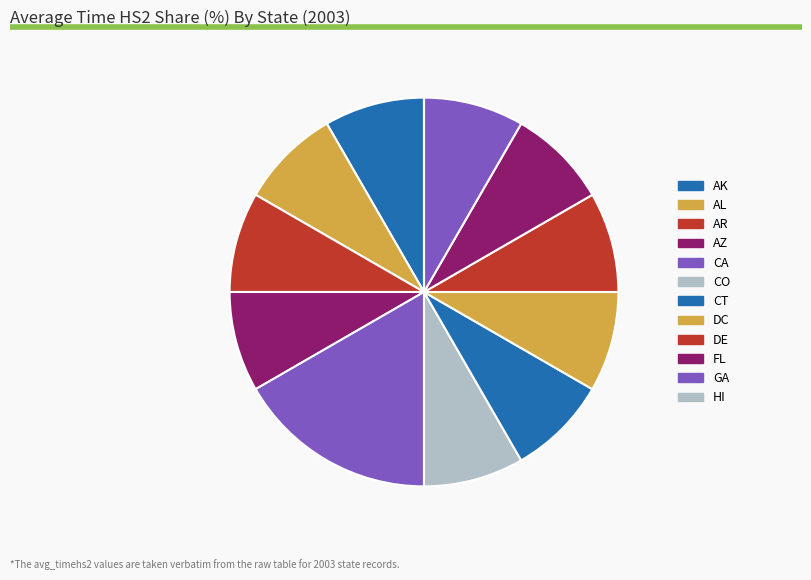

To the nearest percent, what is the average slice percentage?

8%